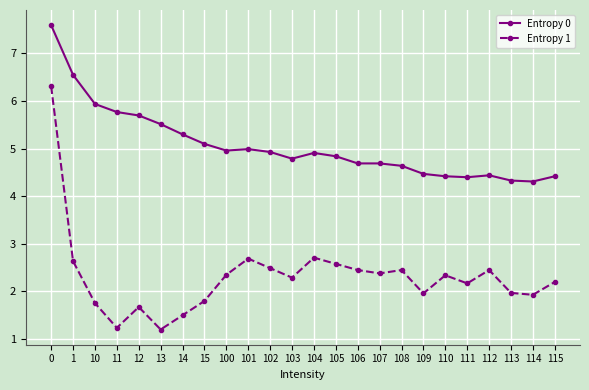

Does the chart display data point markers on the line(s)?

Yes